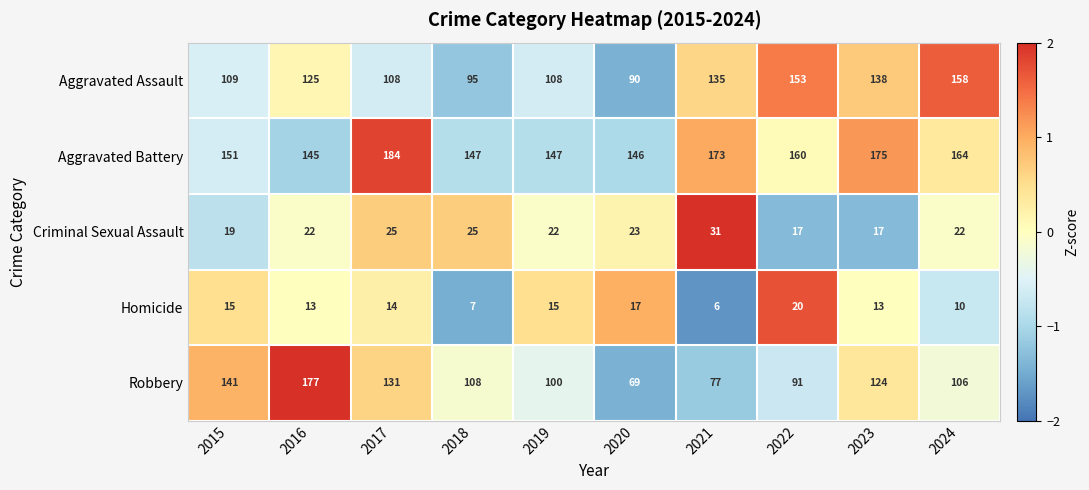

How many data points in Criminal Sexual Assault are less than 22?

3